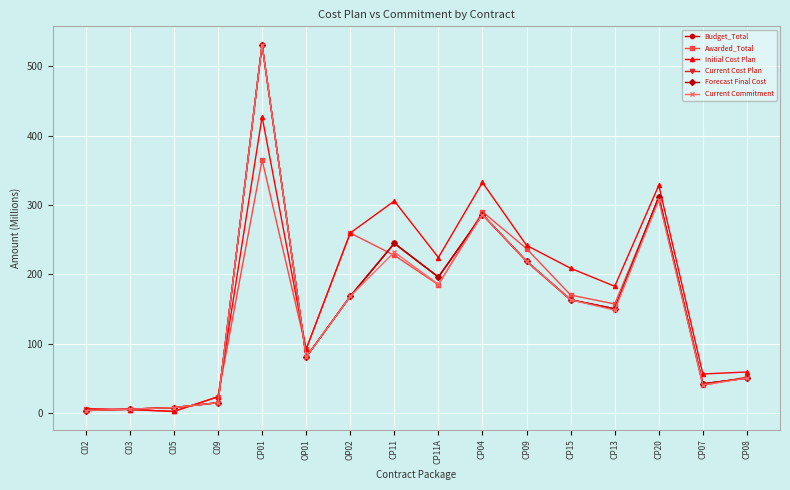

Reading left to right, transcribe all the data shown in this chart.

Budget_Total: 3.6	5.7	8.0	15.0	531.2	80.7	168.4	244.7	196.2	286.2	218.8	163.3	150.4	311.6	42.2	50.4
Awarded_Total: 6.1	5.0	2.5	23.6	365.0	92.2	259.6	227.5	184.9	290.2	237.1	170.2	157.3	310.0	40.0	52.1
Initial Cost Plan: 6.1	5.0	2.5	23.6	427.4	92.2	259.6	305.8	224.3	332.5	241.8	208.8	182.8	328.4	56.4	59.2
Current Cost Plan: 3.6	5.7	8.0	15.0	531.2	80.7	168.4	244.7	196.2	286.2	218.8	163.3	150.4	311.6	42.2	50.4
Forecast Final Cost: 3.6	5.7	8.0	15.0	531.2	80.7	168.4	244.7	196.2	286.2	218.8	163.3	150.4	311.6	42.2	50.4
Current Commitment: 3.6	5.7	8.0	15.0	531.2	80.7	168.4	232.1	185.7	286.2	218.8	163.3	148.4	306.6	40.7	50.4